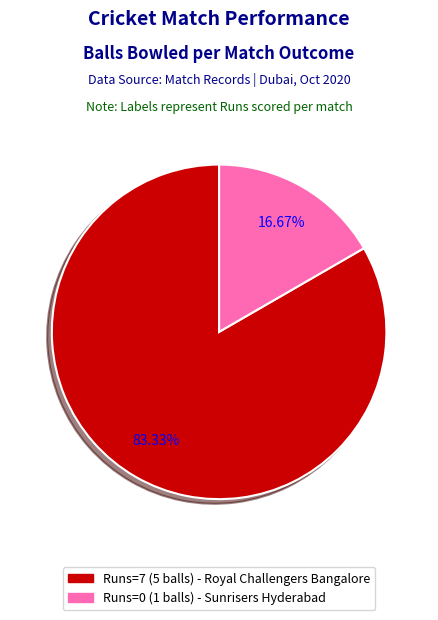

Is there any slice that represents more than half of the pie?

Yes